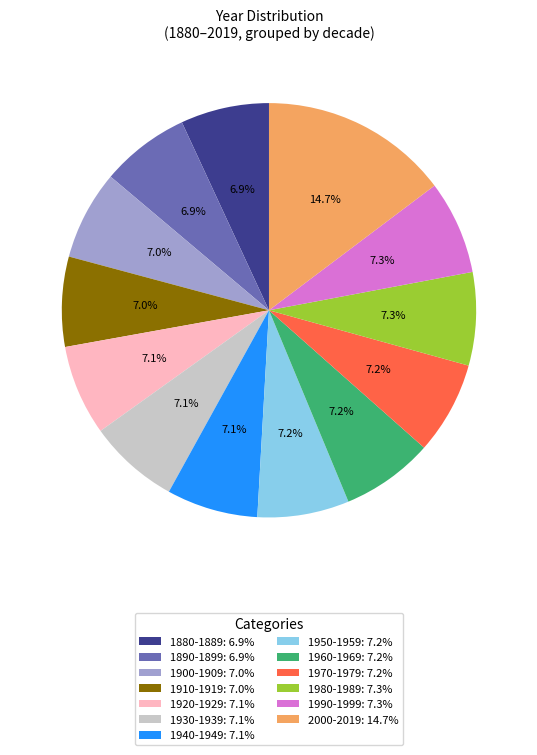

Which category has the biggest portion of the pie?

2000-2019: 14.7%